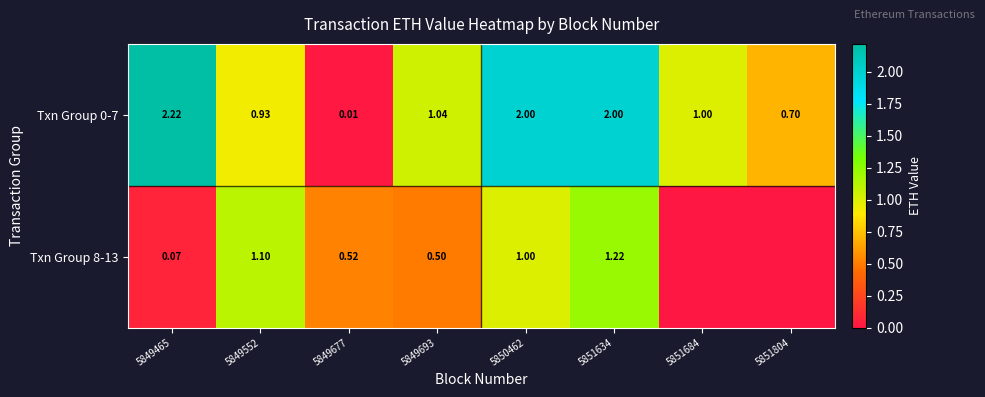

At how many categories does at least one series exceed 0?

8